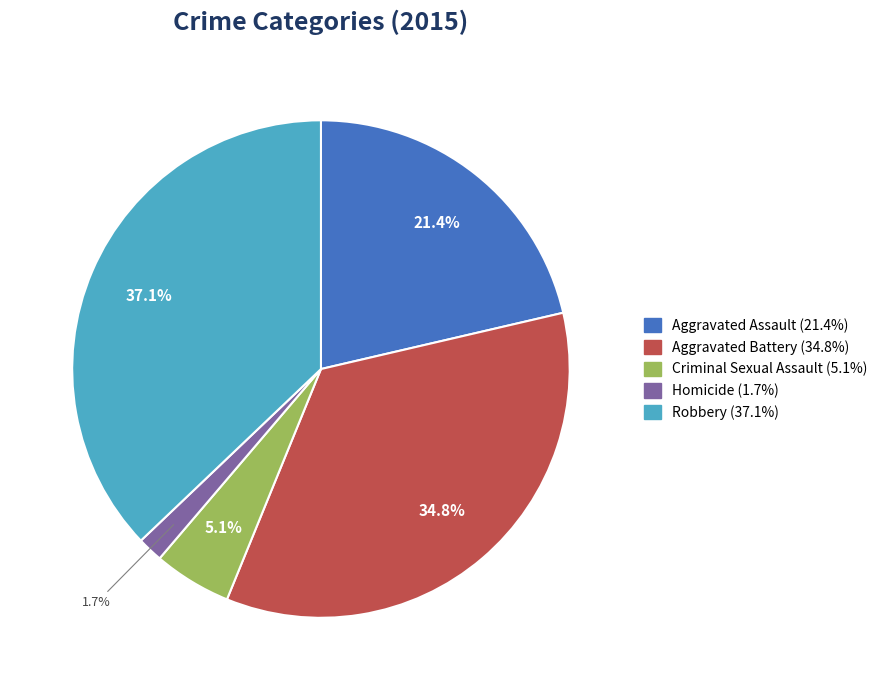

To the nearest percent, what is the difference between the largest and smallest slice percentages?

35%